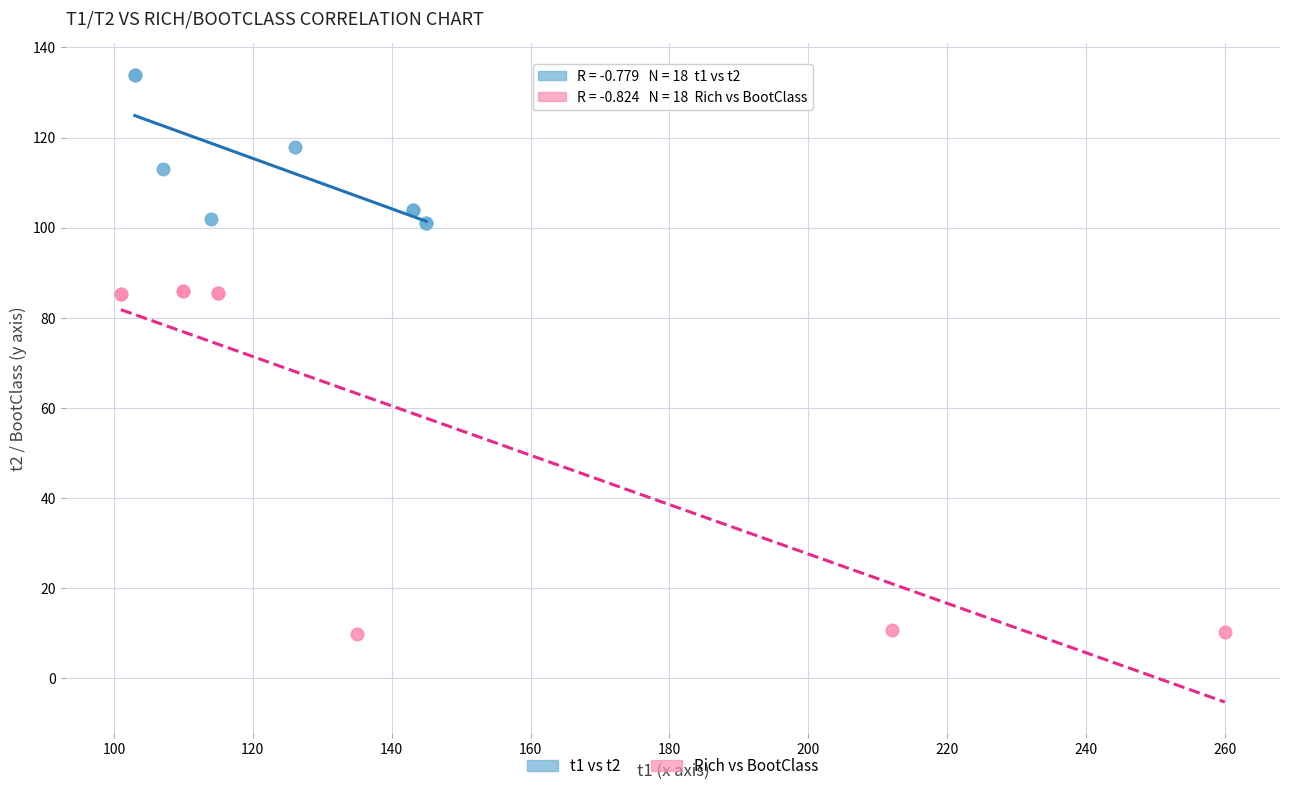

Which series contains the lowest Y value?

Rich vs BootClass